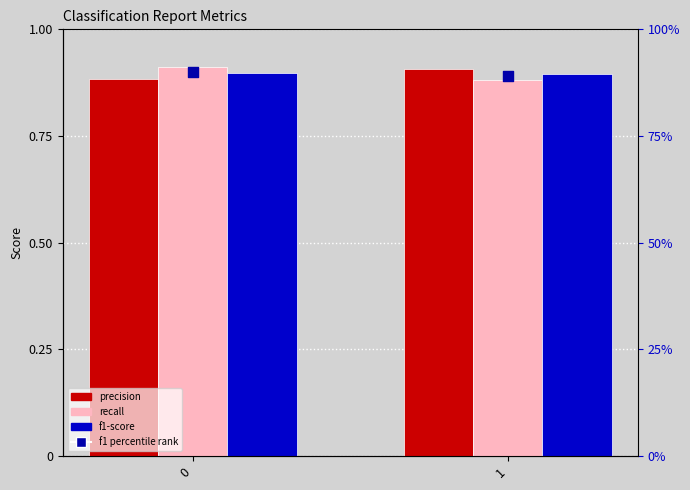

What are all the series names shown in the legend?

precision, recall, f1-score, f1 percentile